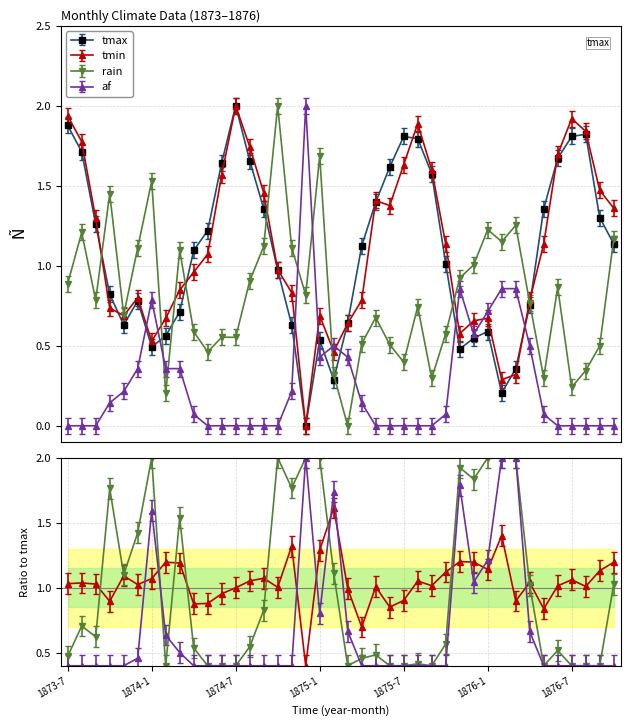

What is the label of the 14th point from the left?

1874-8